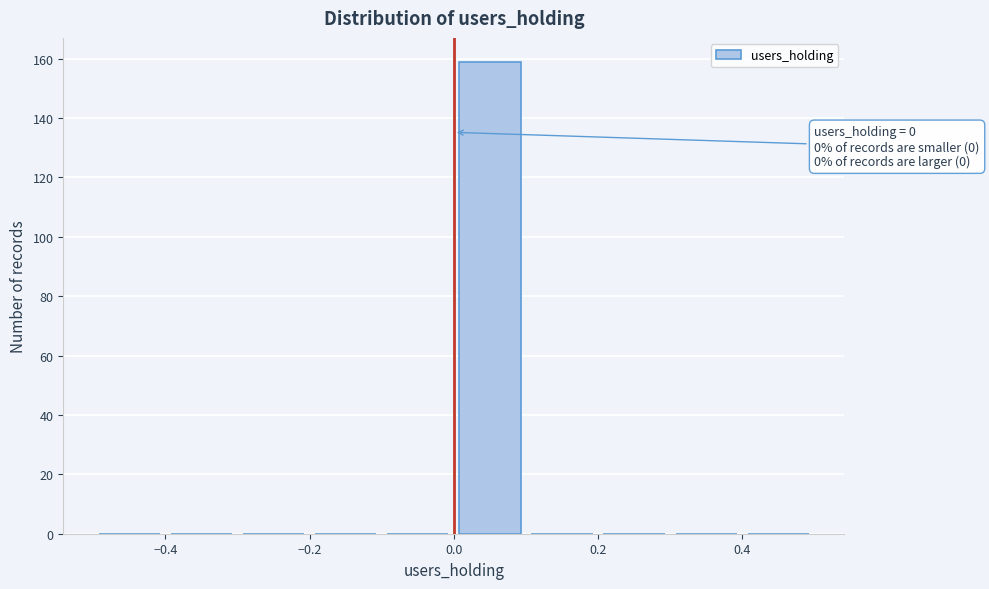

Which range on the x-axis has the tallest bar?

0.0 to 0.1